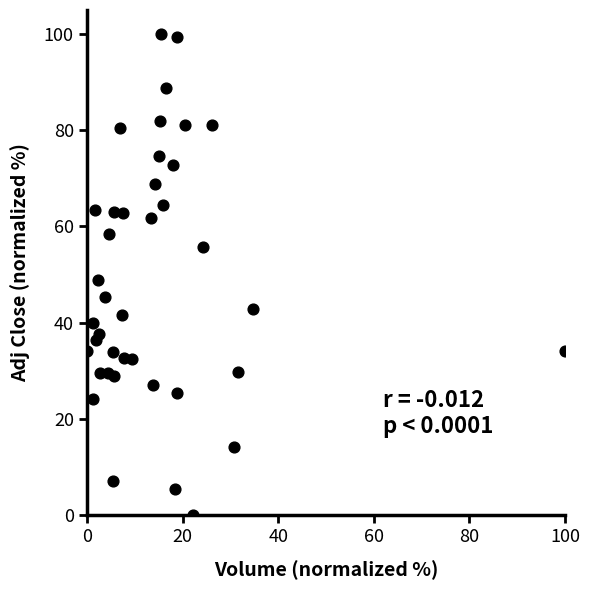

What is the range of X values (max minus min)?

100.0